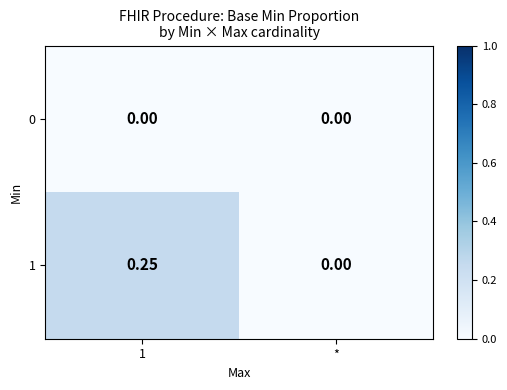

Is the value of 0 at * greater than the value of 1 at 1?

No